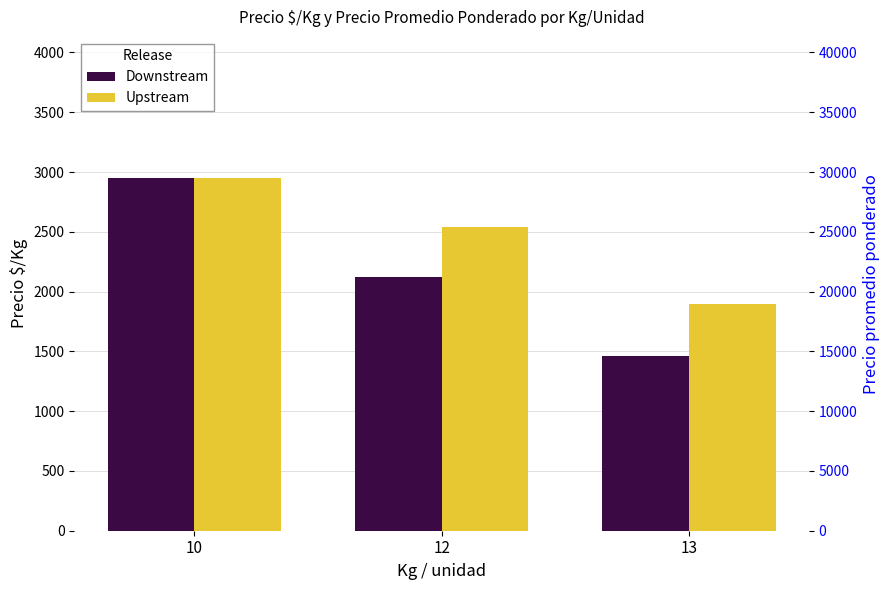

Rank the series at 13 from highest to lowest value.

Precio promedio ponderado, Precio $/Kg